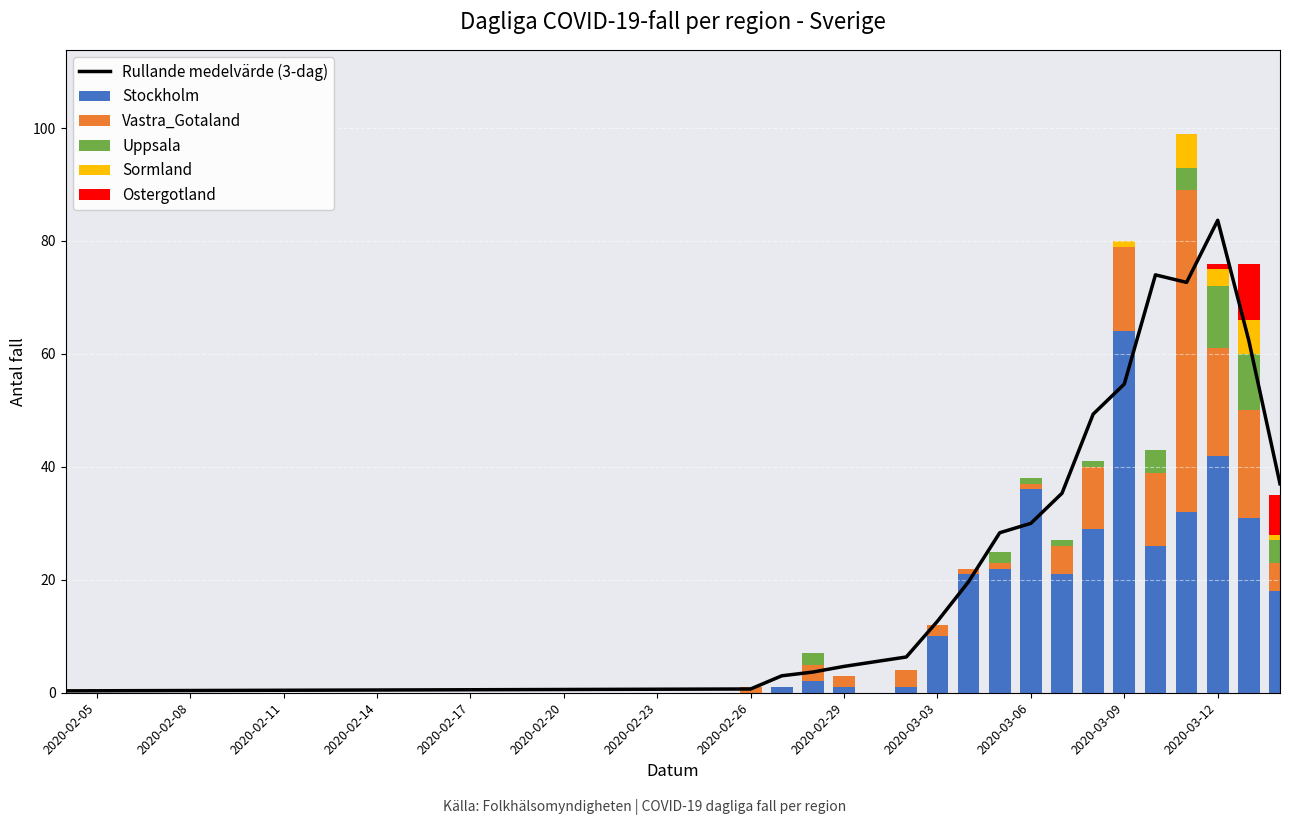

What is the sum of all Uppsala values?

40.0